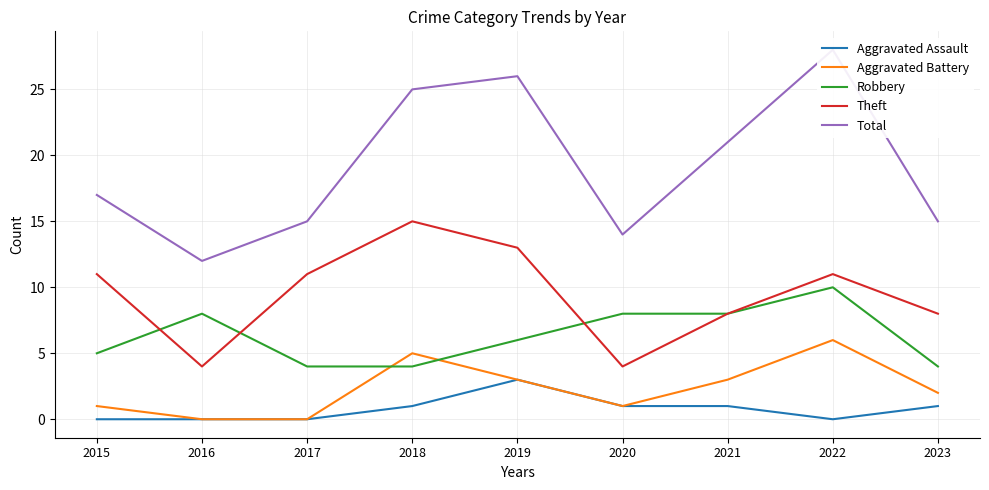

Is it true that Theft equals 15 at 2018?

True